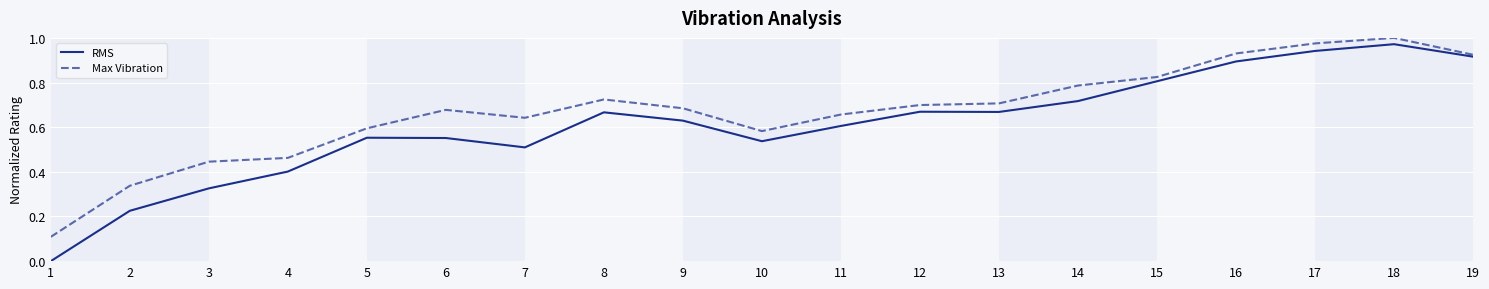

True or false: RMS has more than 2 interior local peaks.

True